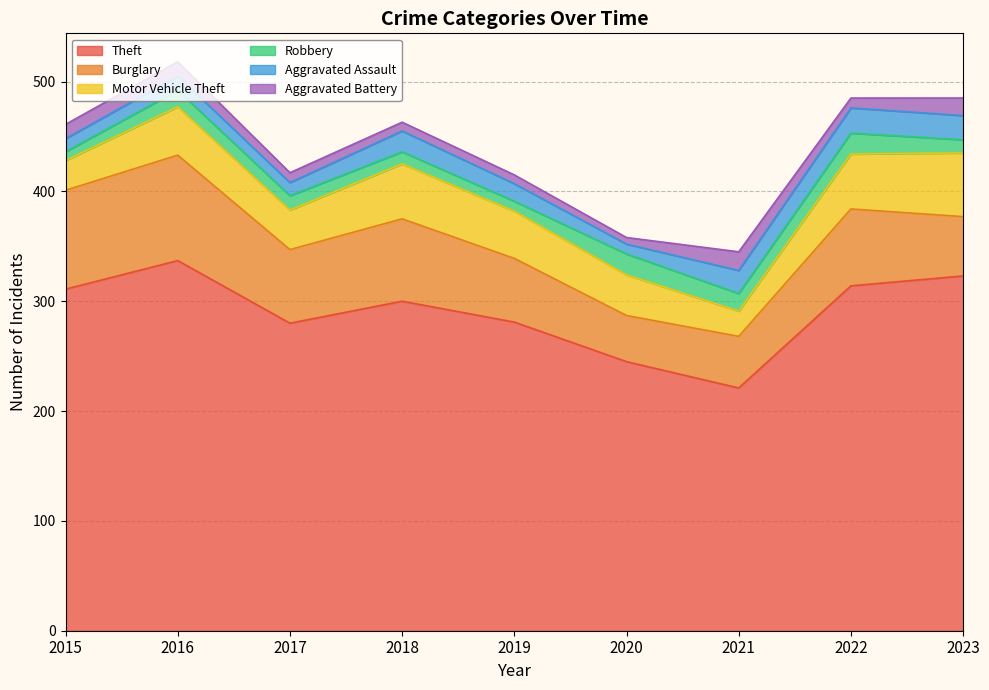

Does the chart display data point markers on the line(s)?

No